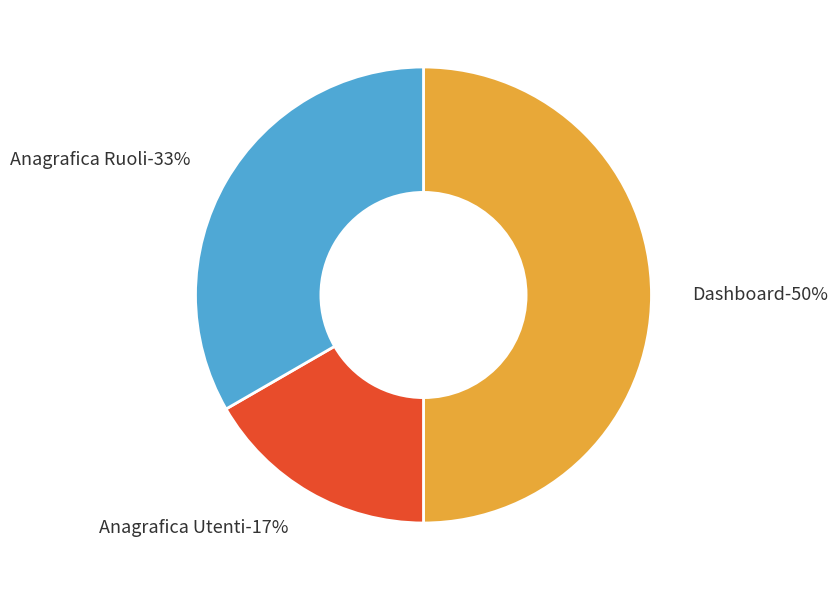

To the nearest percent, what is the difference between the largest and smallest slice percentages?

33%